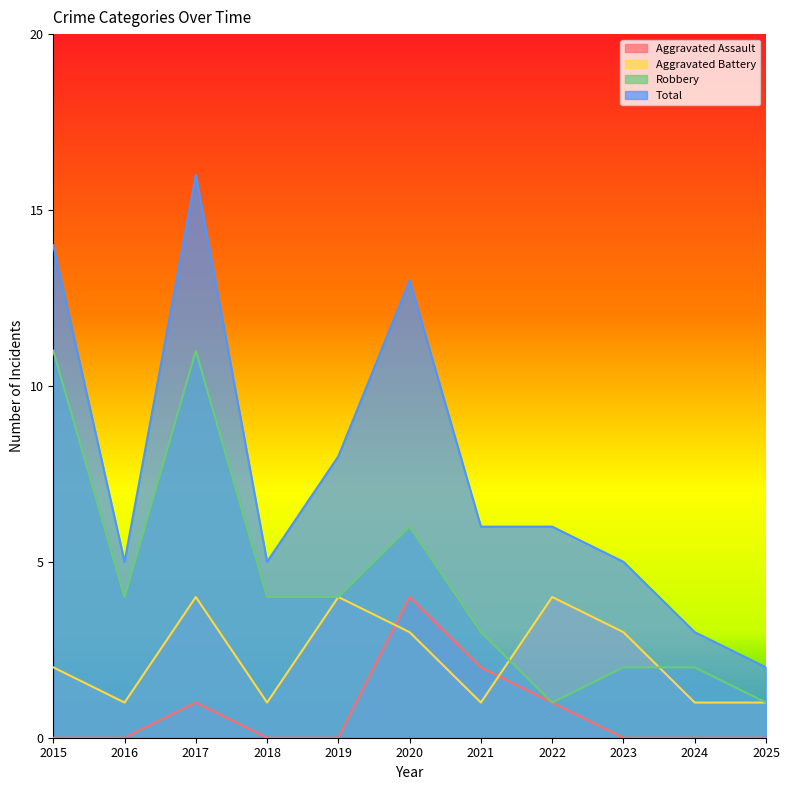

True or false: Aggravated Assault and Robbery cross at least once.

False